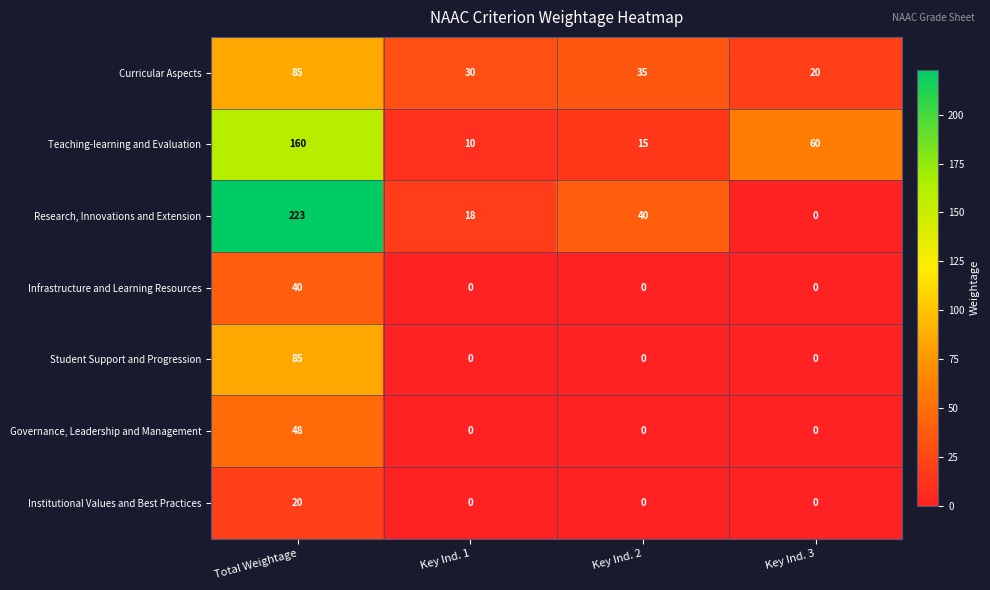

At which category does the chart reach its peak across all series?

Total Weightage